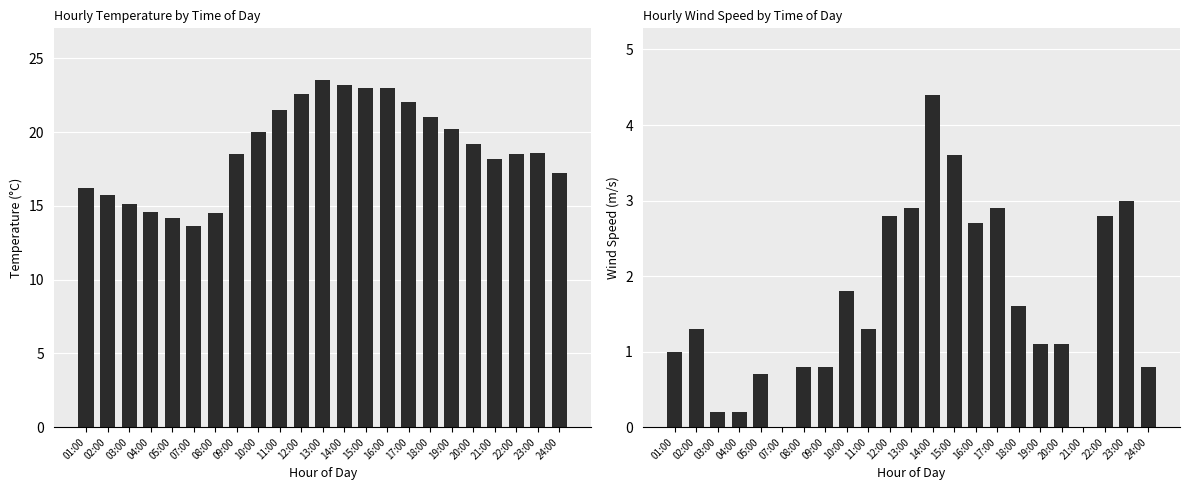

True or false: Temperature has a value of 7.8 at 24:00.

False